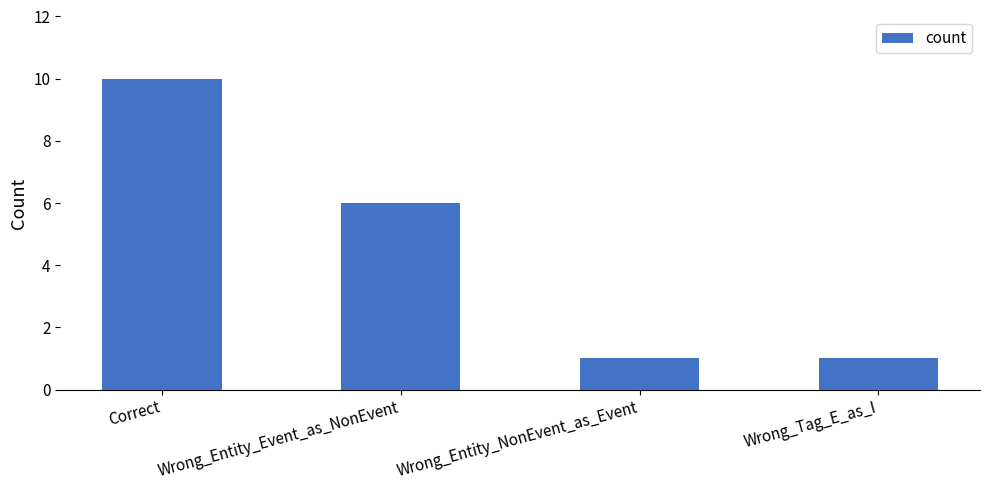

What is the label of the 4th bar from the right?

Correct